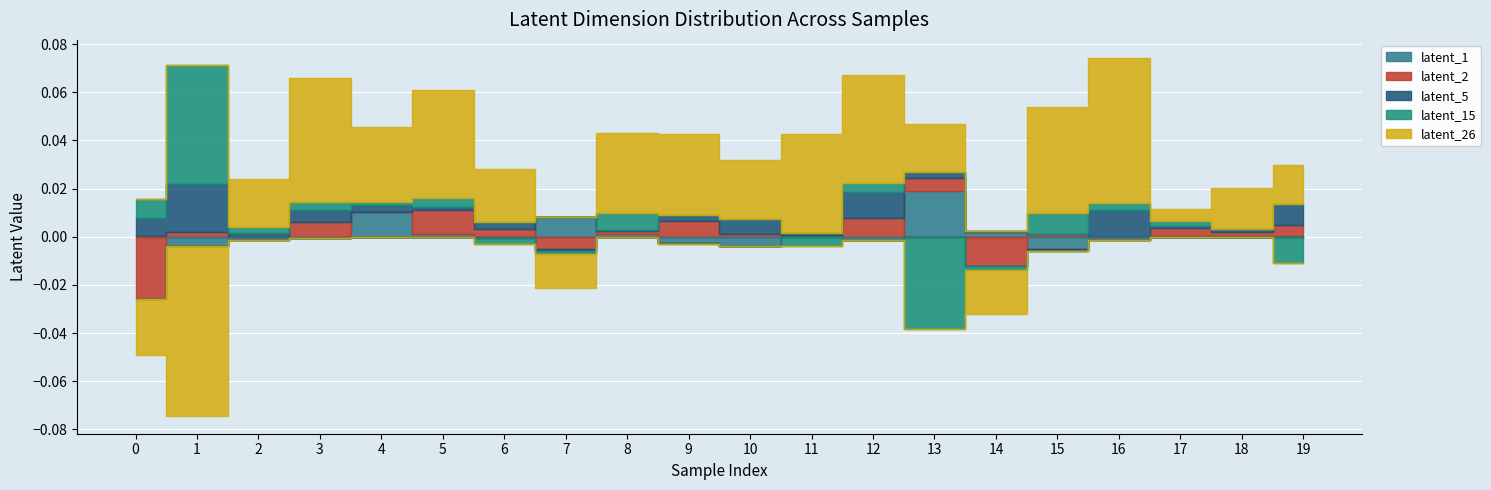

At how many categories does at least one series exceed 0?

20